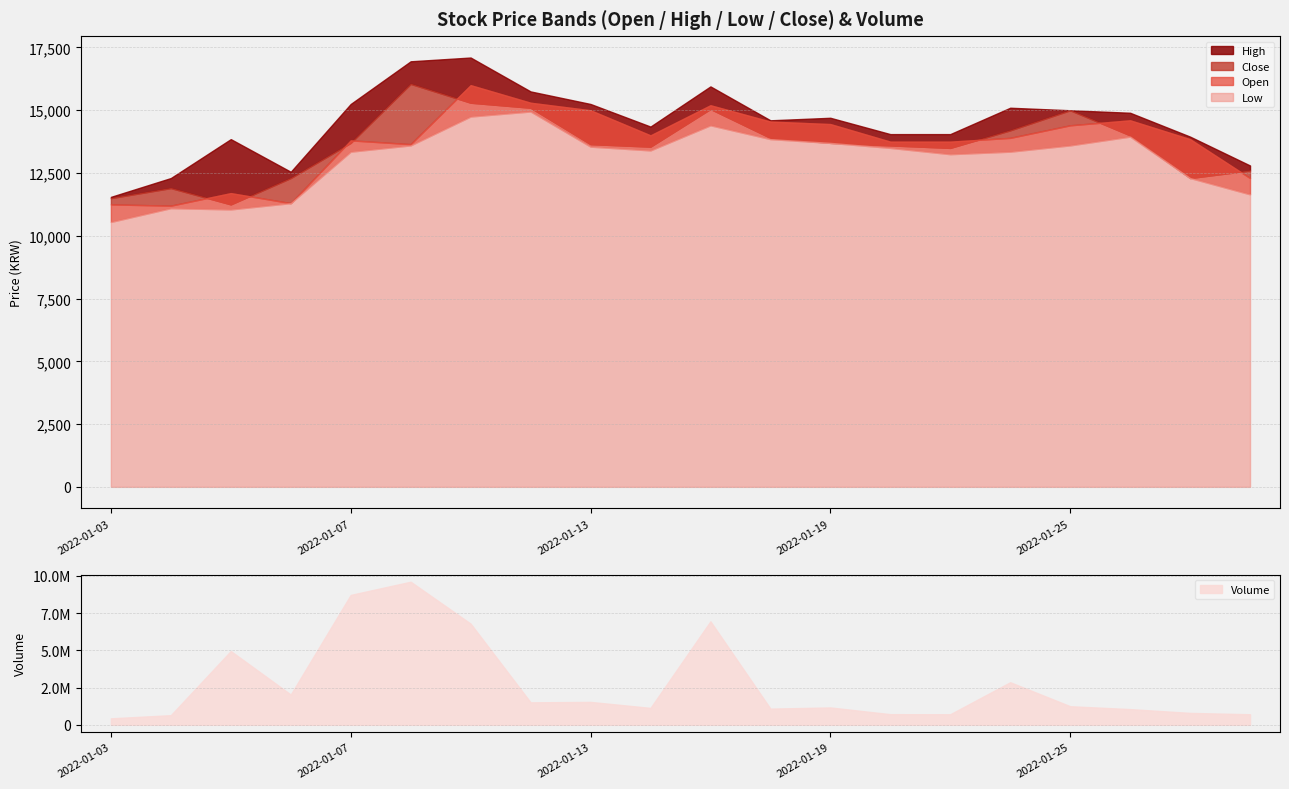

Which series has the widest spread of values?

Volume